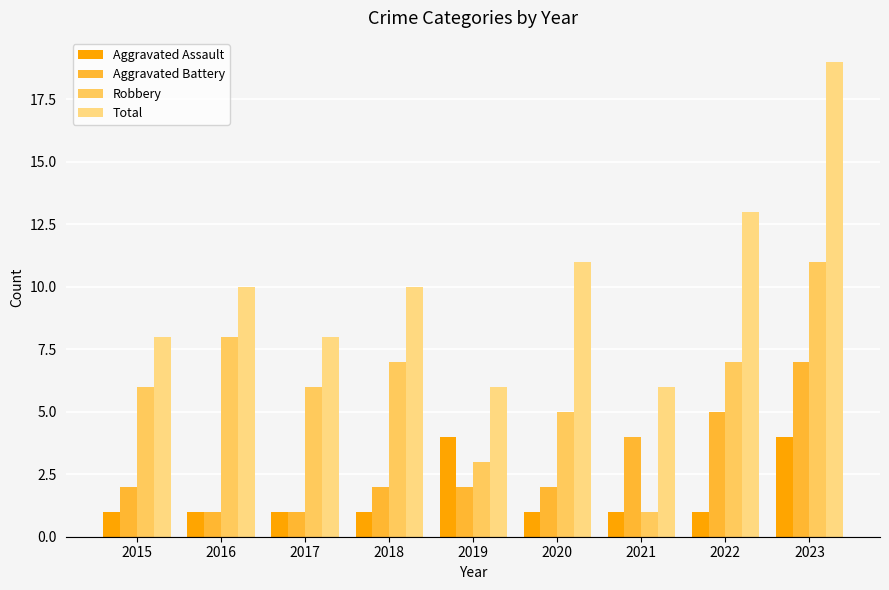

What is the approximate value of Aggravated Battery at 2015?

2